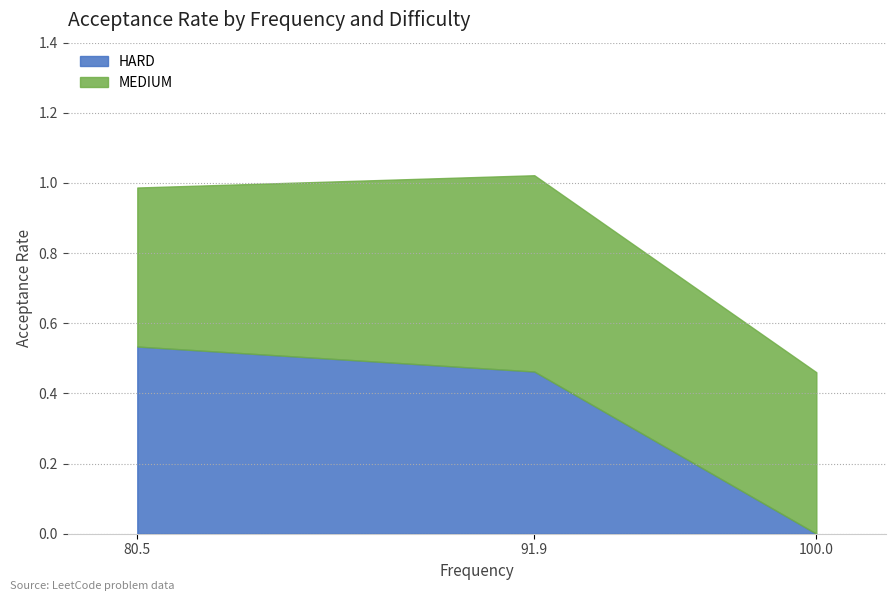

At which label does HARD reach its peak?

80.5